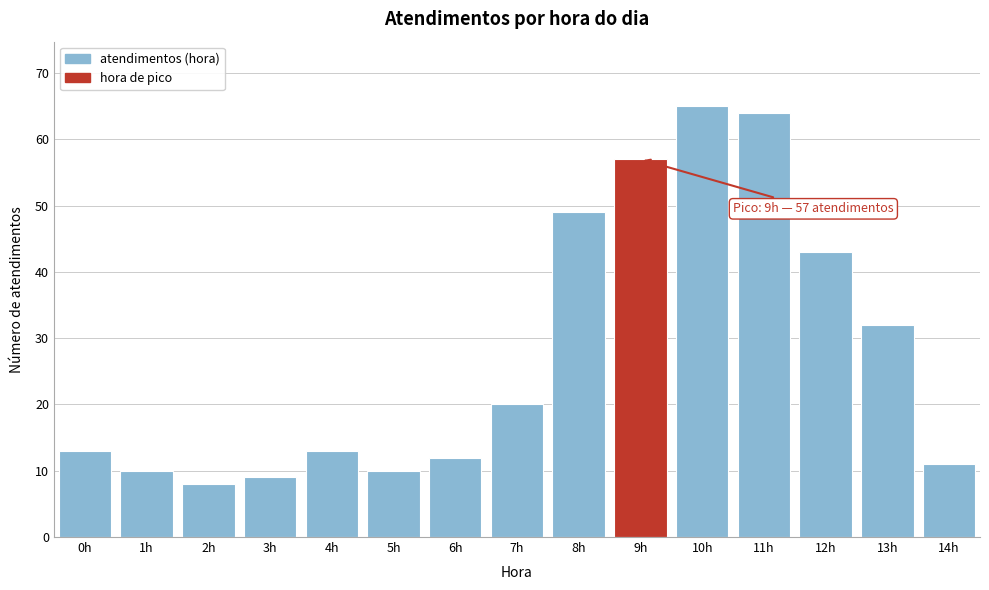

Reading left to right, extract all data points from this chart.

13	10	8	9	13	10	12	20	49	57	65	64	43	32	11